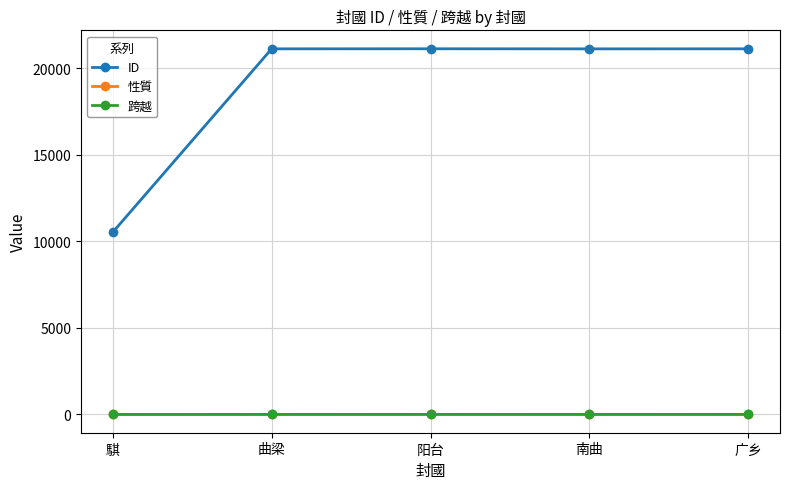

What is the difference between the highest and lowest values at 广乡?

21110